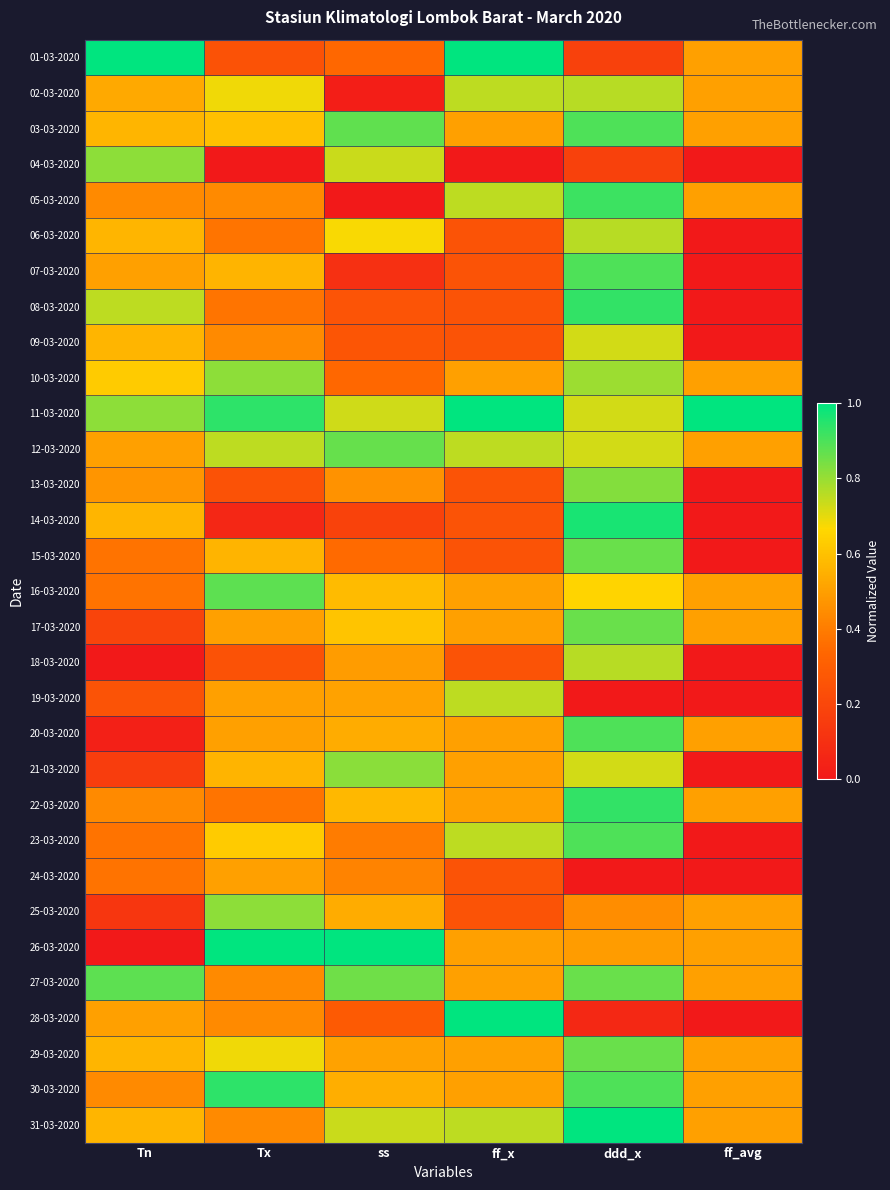

Which series has the largest total across all categories?

11-03-2020